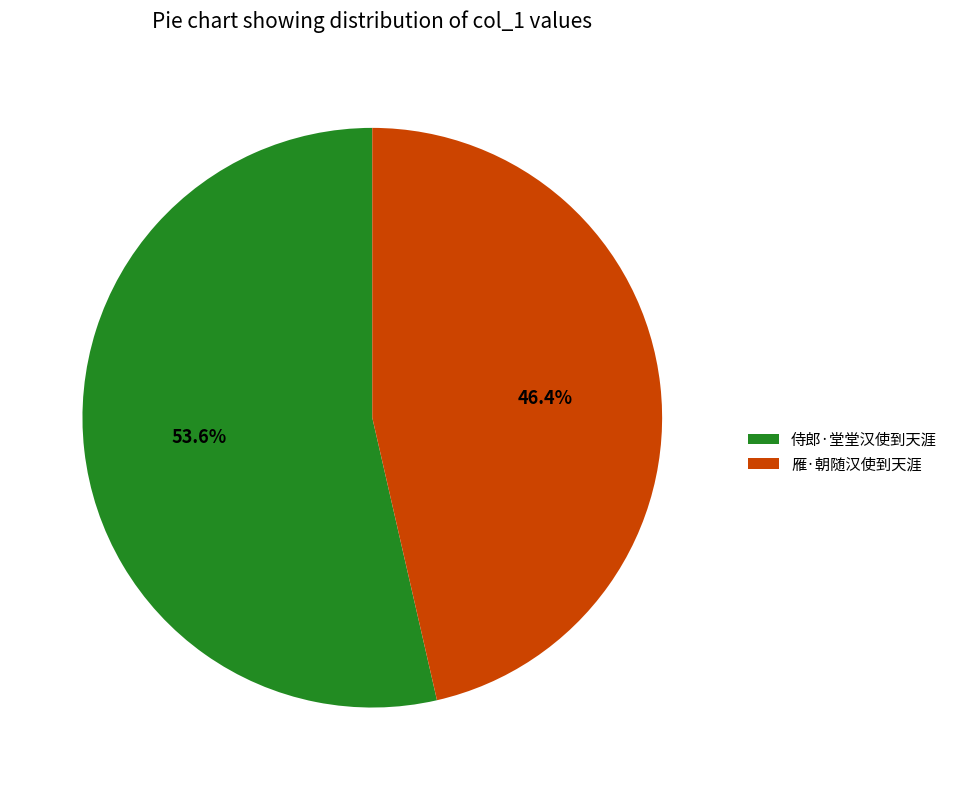

Does 侍郎·堂堂汉使到天涯 account for over 50% of the chart?

Yes